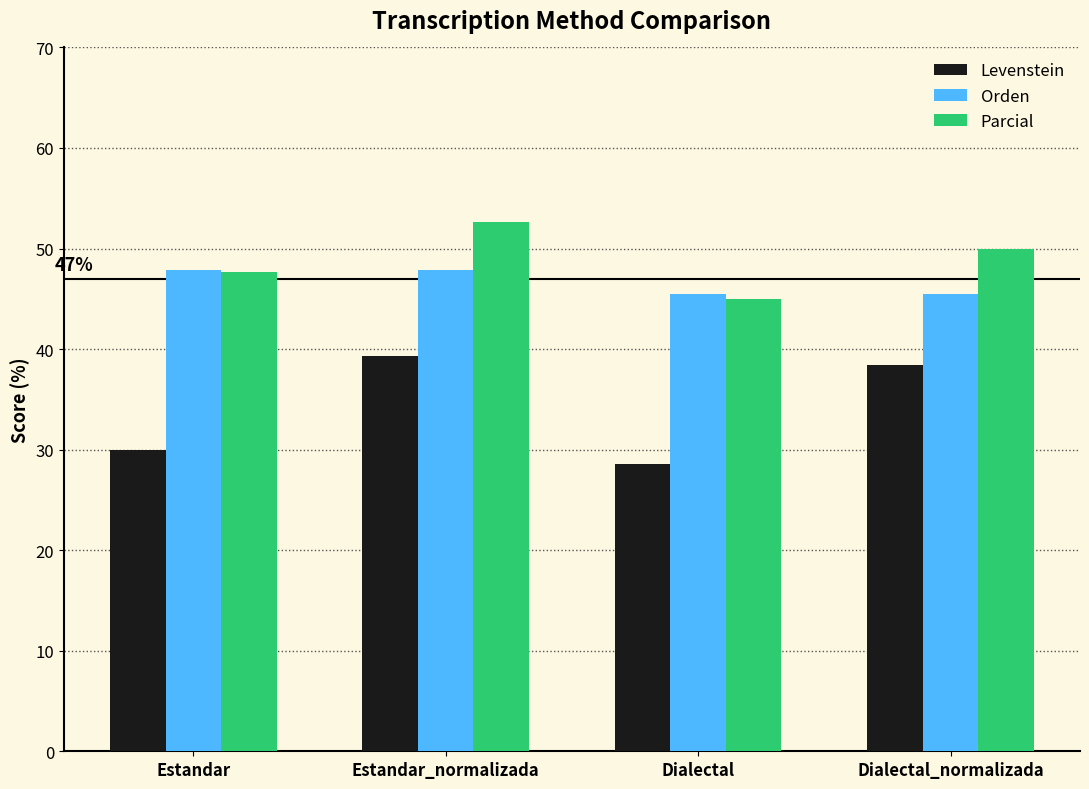

Is it true that Orden equals 17.4 at Estandar_normalizada?

False